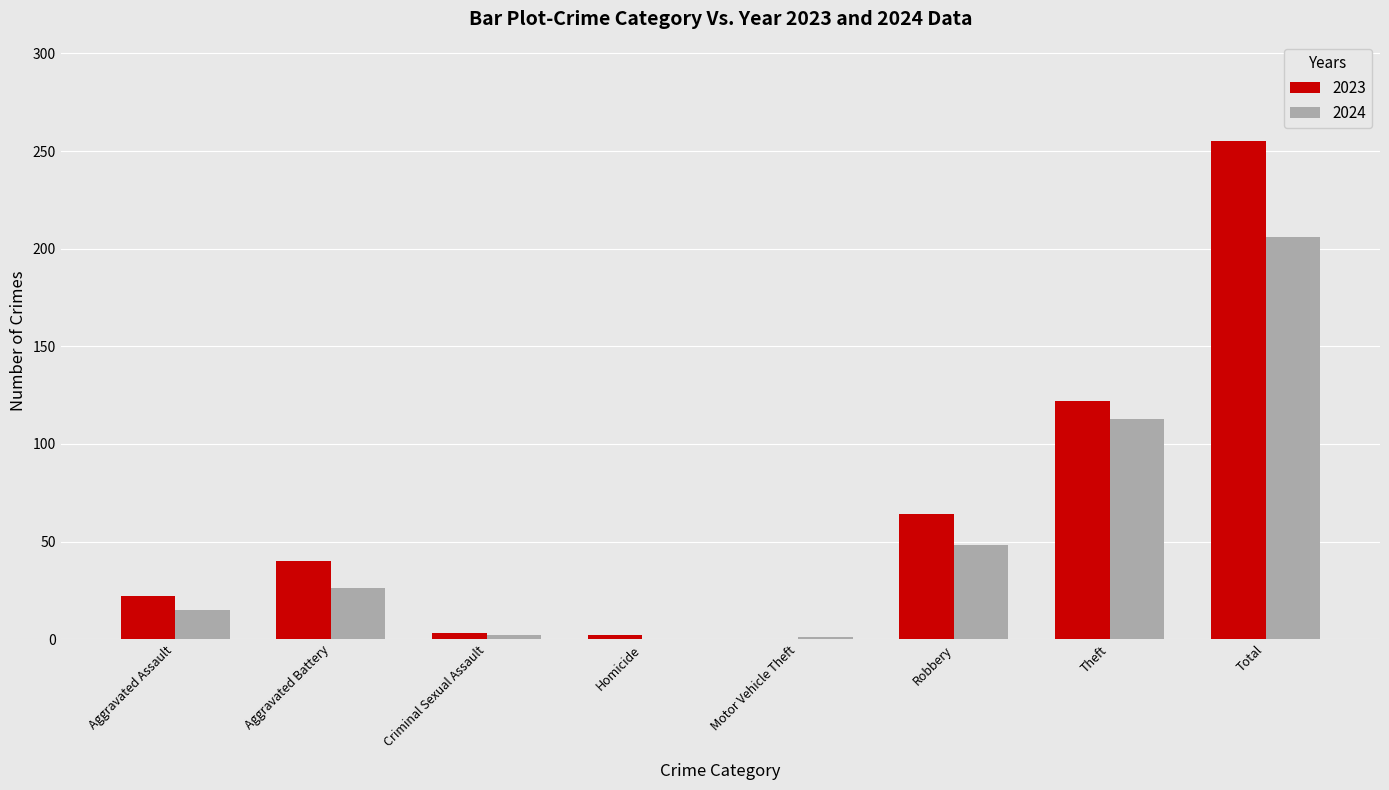

What is the sum of all 2023 values?

508